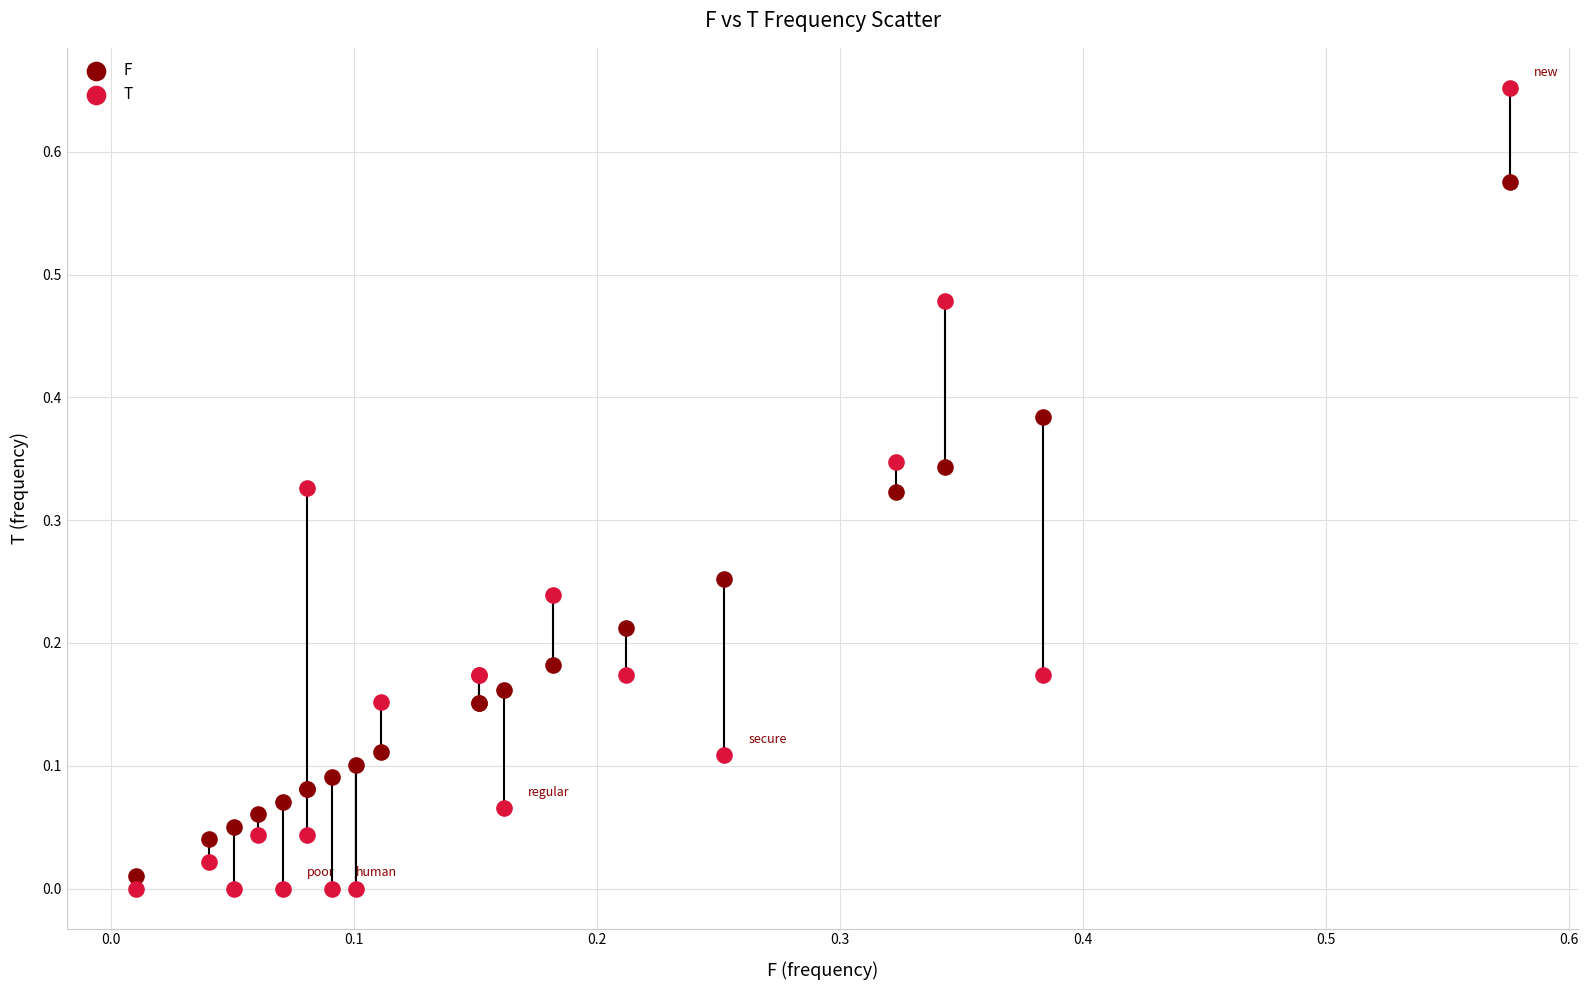

Which series has the largest Y range (max minus min)?

T